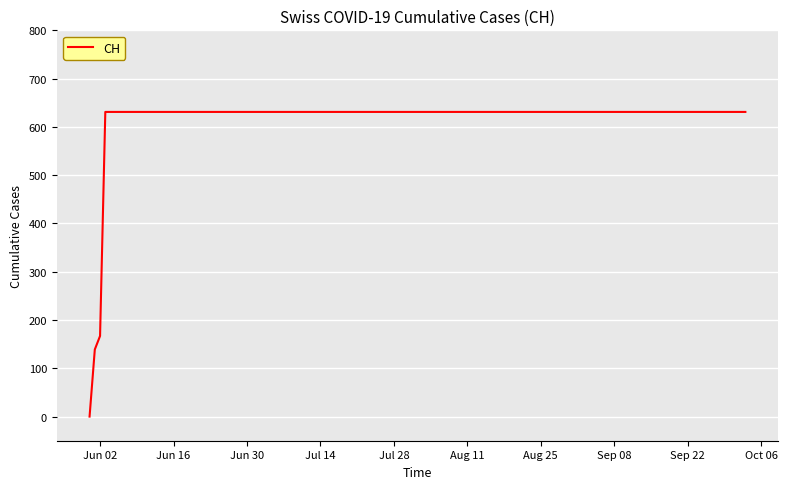

What is the maximum value shown in the chart?

631